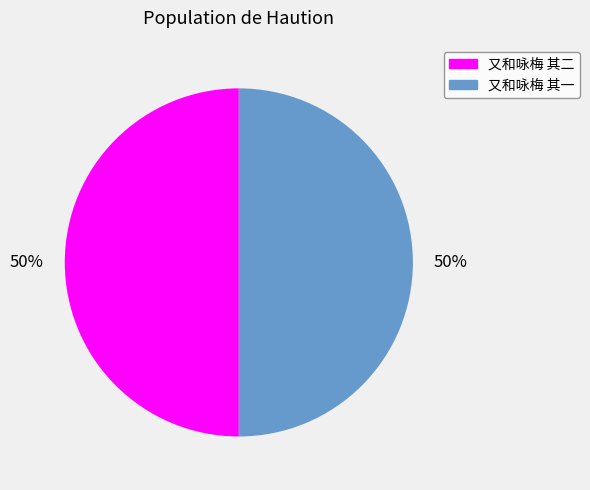

To the nearest percent, what is the average slice percentage?

50%